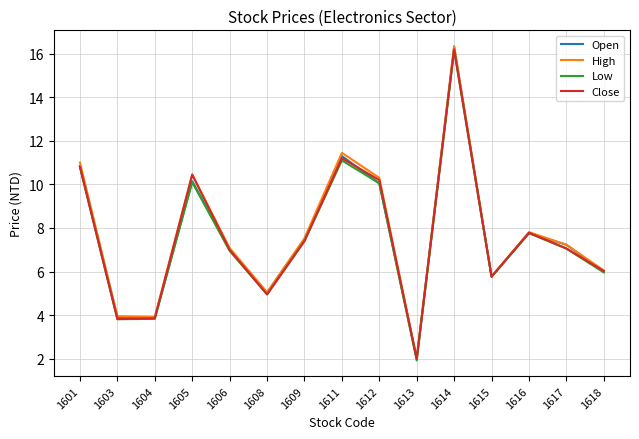

At which category is the sum across all series the highest?

1614